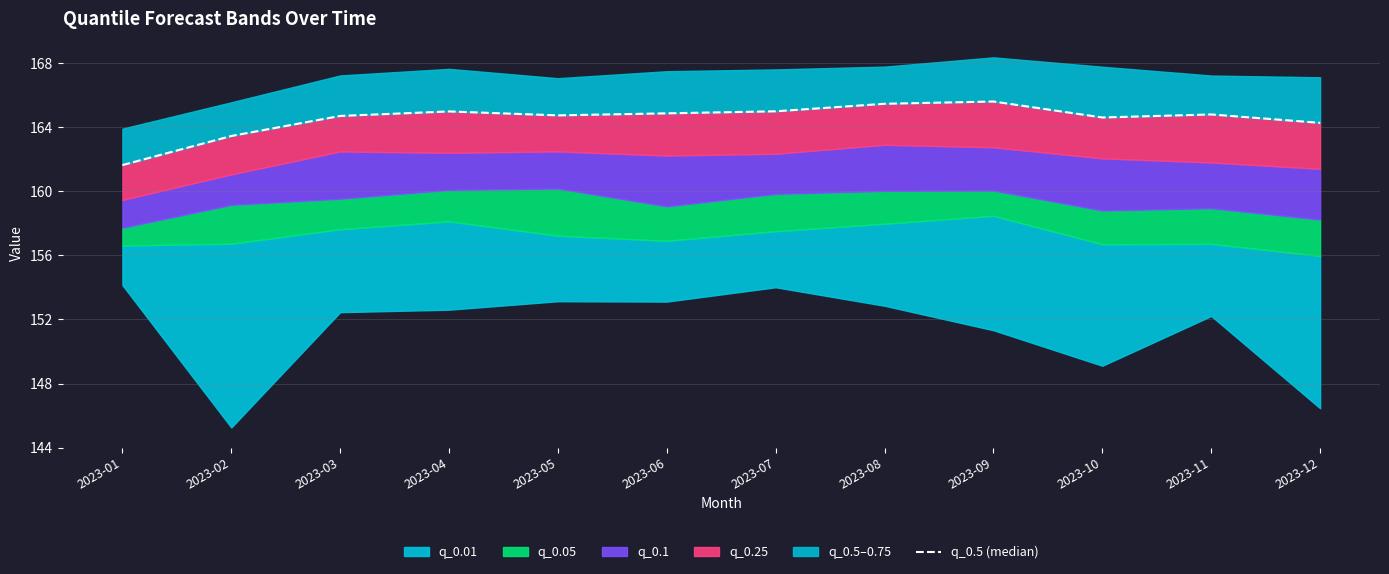

True or false: the data has more than 0 interior local peaks.

True